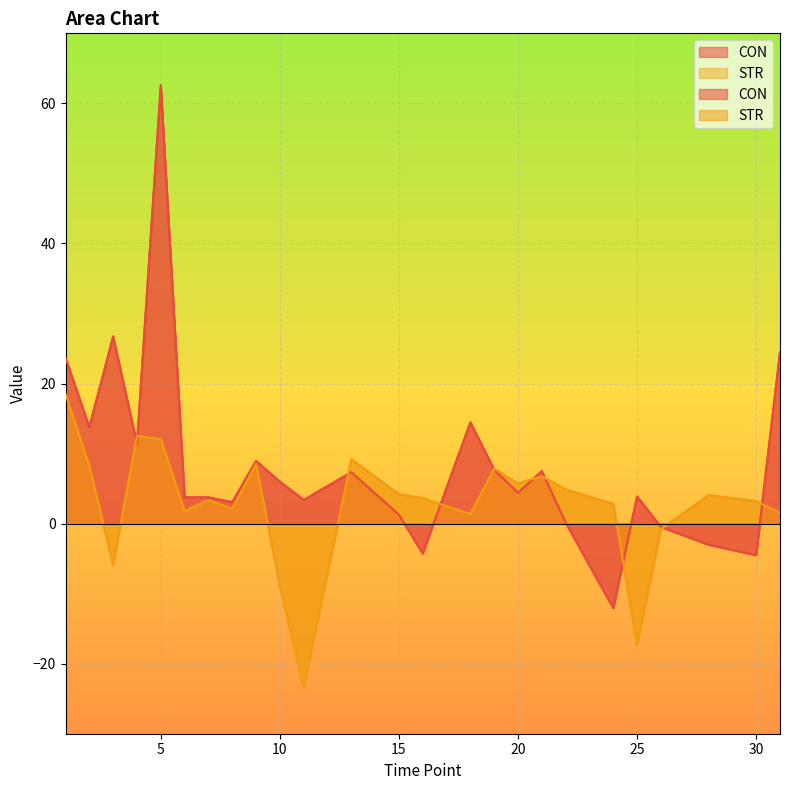

Rank the series by their maximum value, from lowest to highest.

STR, CON